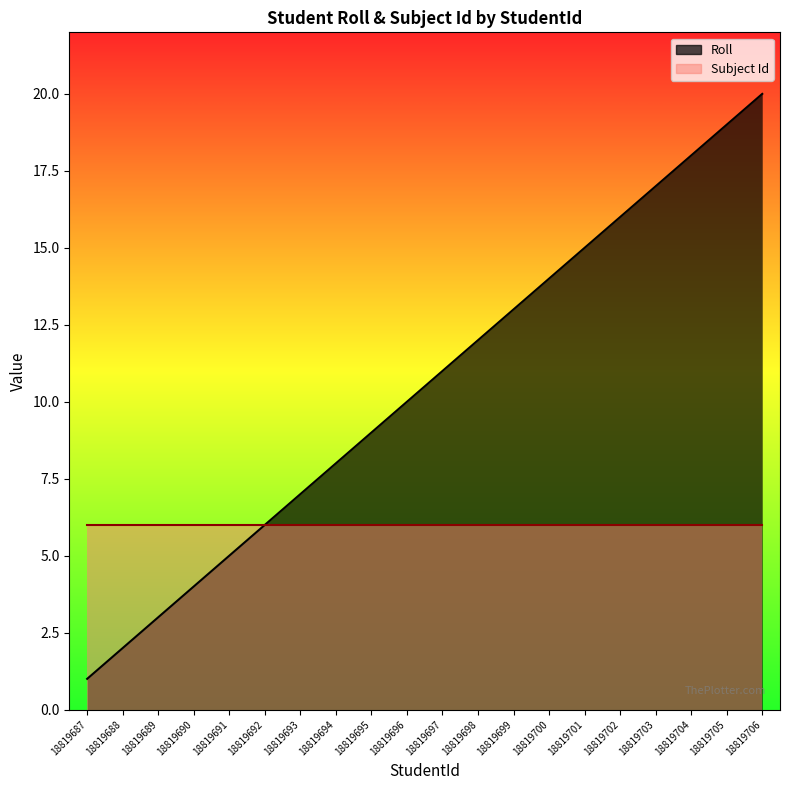

Does the chart display data point markers on the line(s)?

No